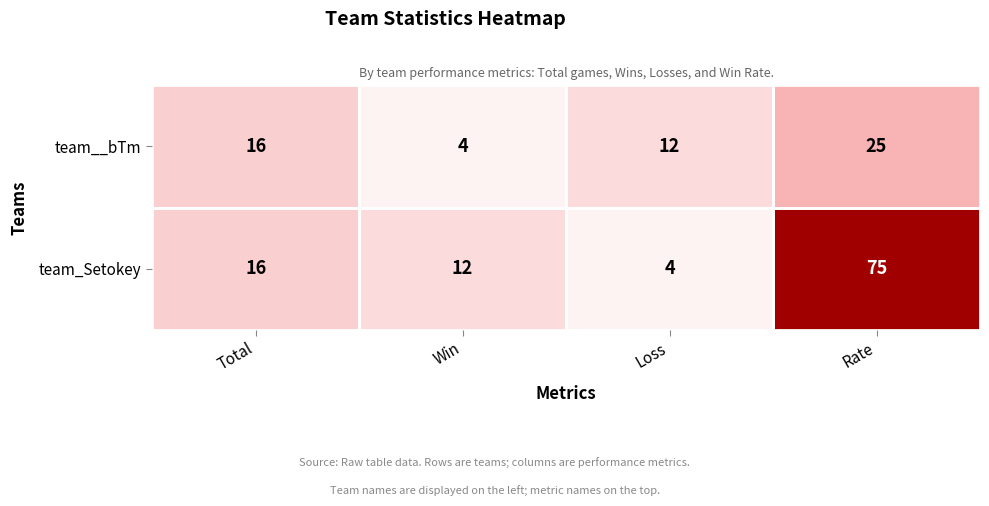

What is the sum of the team__bTm values at Total and Loss?

28